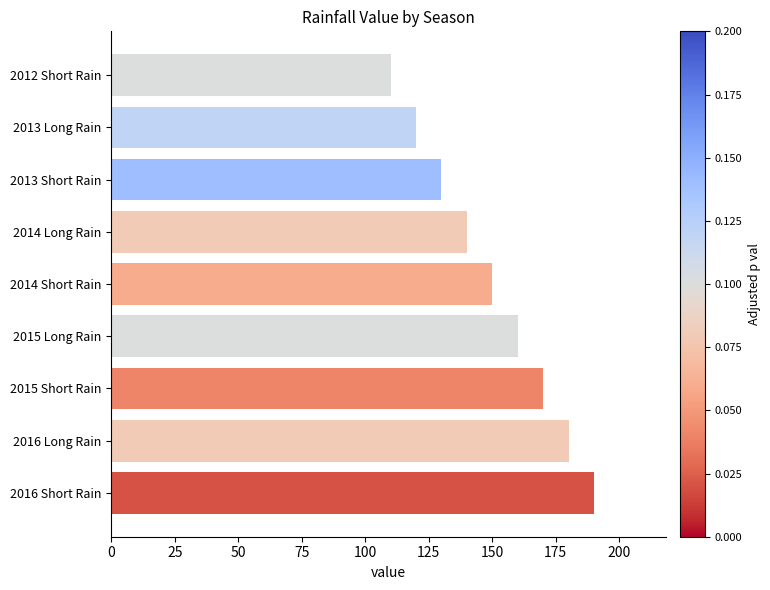

What is the maximum value shown in the chart?

190